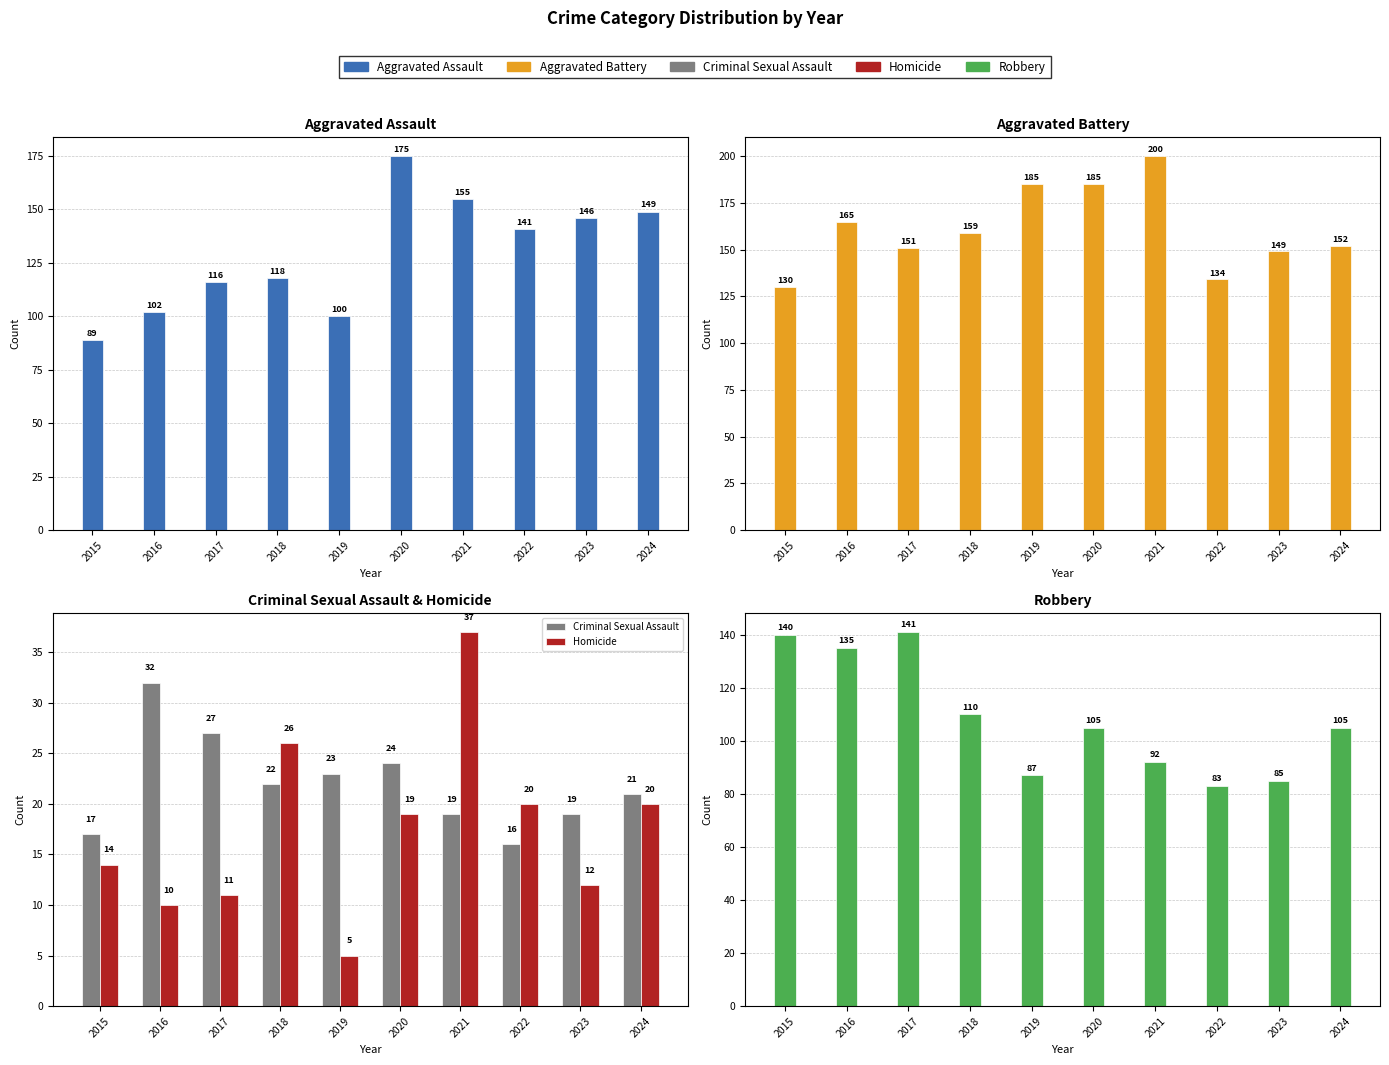

At which label is Aggravated Assault closest to 132?

2022